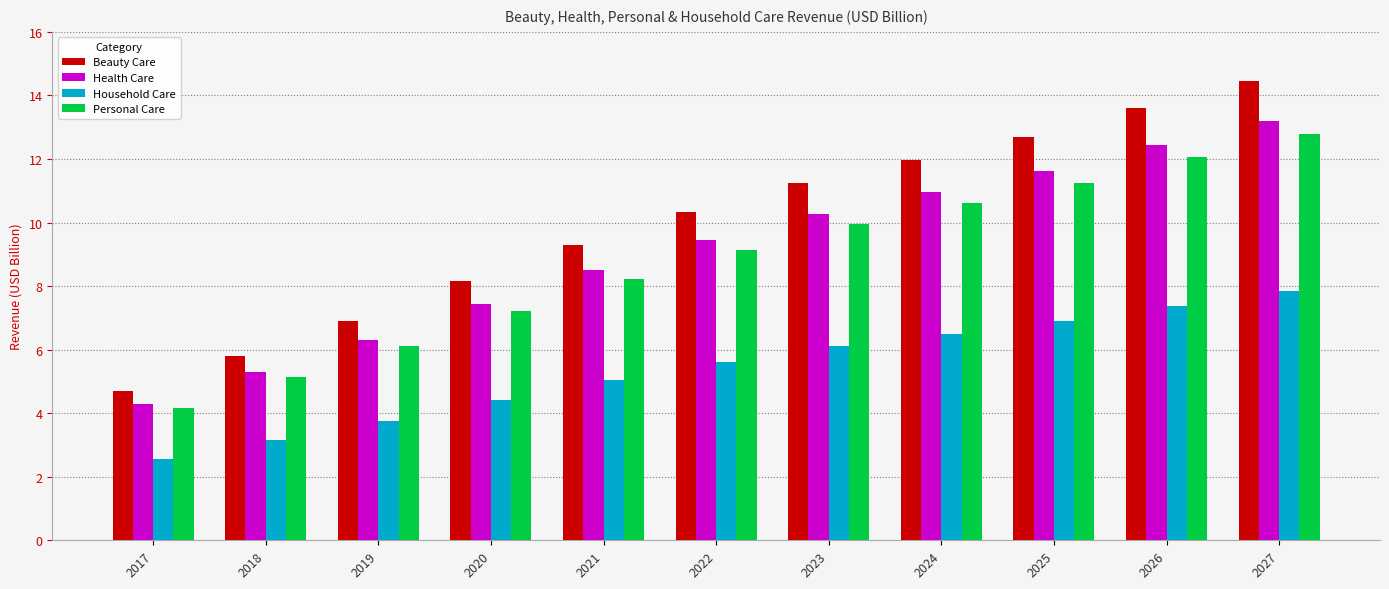

At which label does Beauty Care first exceed 10?

2022